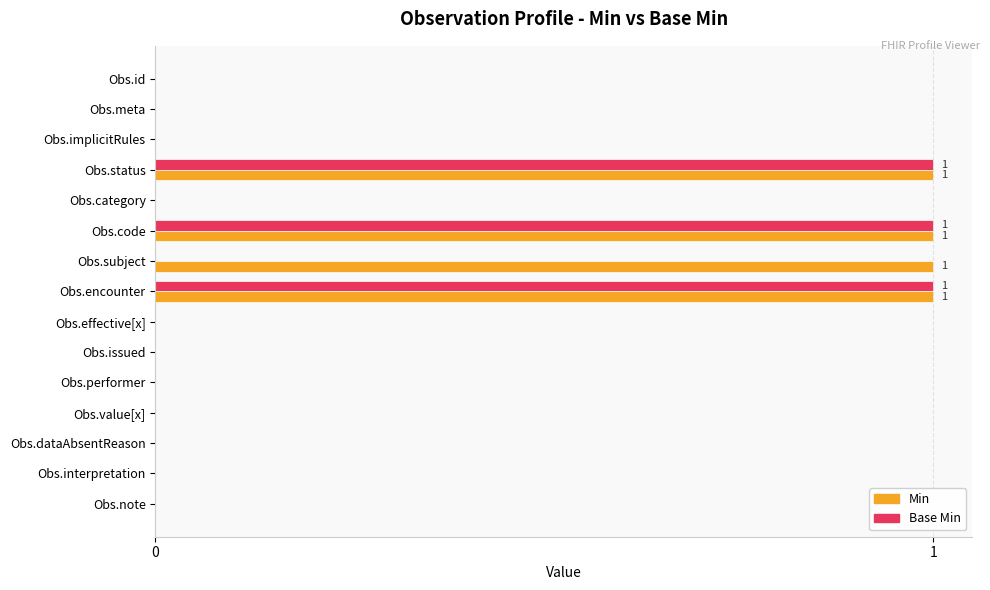

The Base Min series shows 0 at Obs.note. True or false?

True